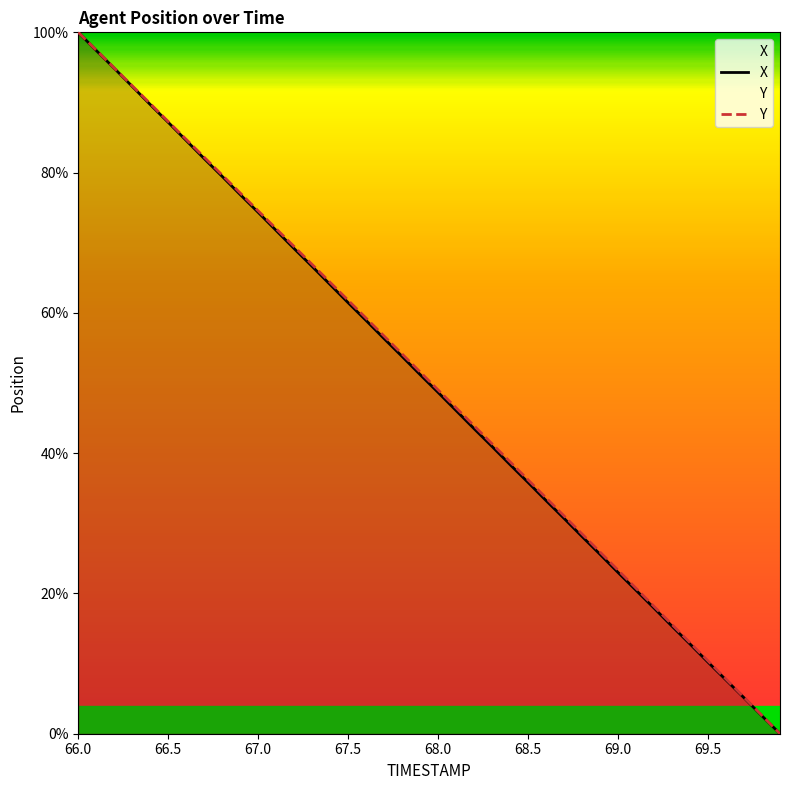

At how many categories does at least one series exceed 62?

15